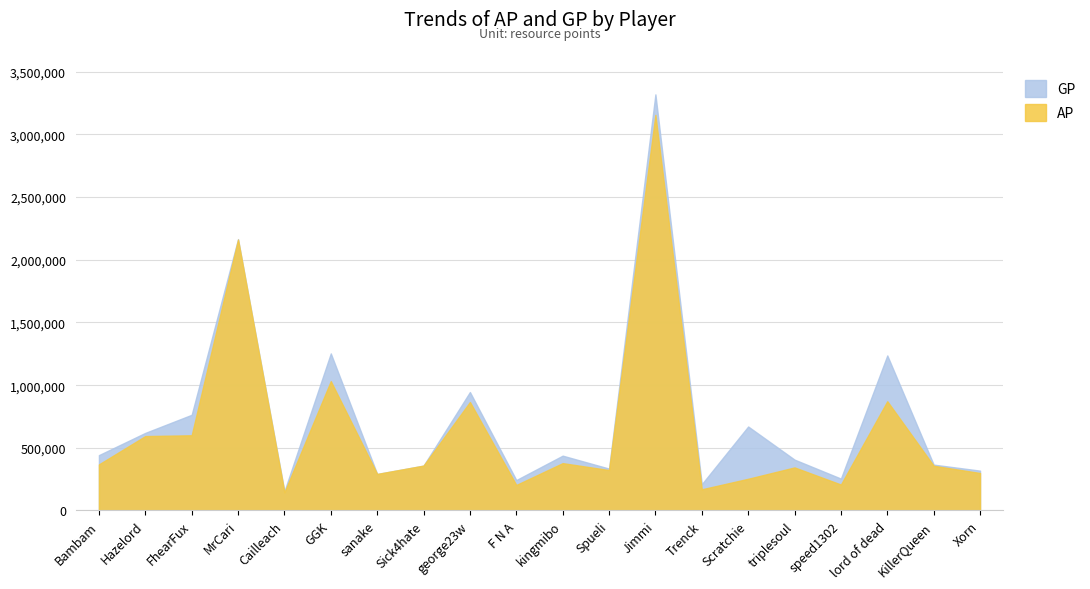

What is the greatest value displayed?

3319667